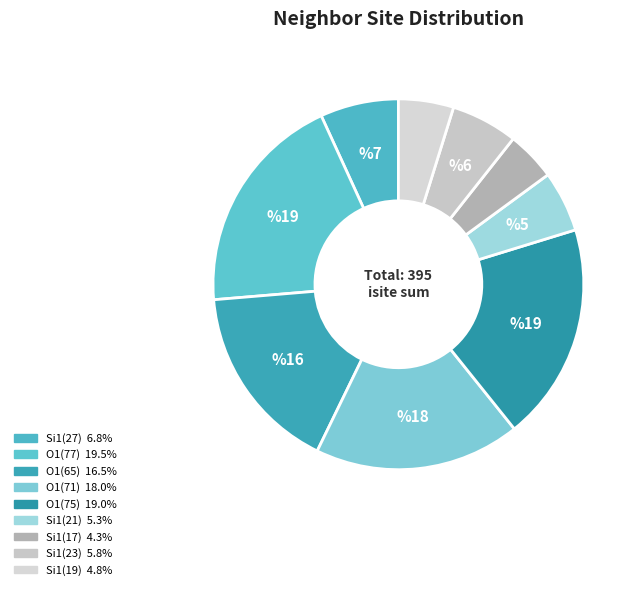

How many segments does this pie chart have?

9